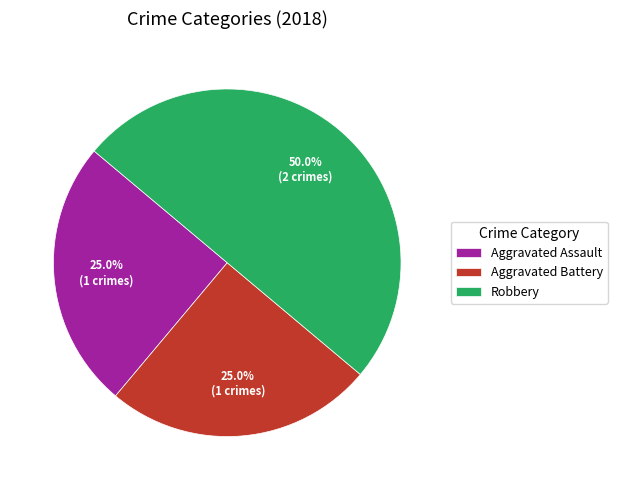

To the nearest percent, what is the combined percentage of Aggravated Assault and Robbery?

75%